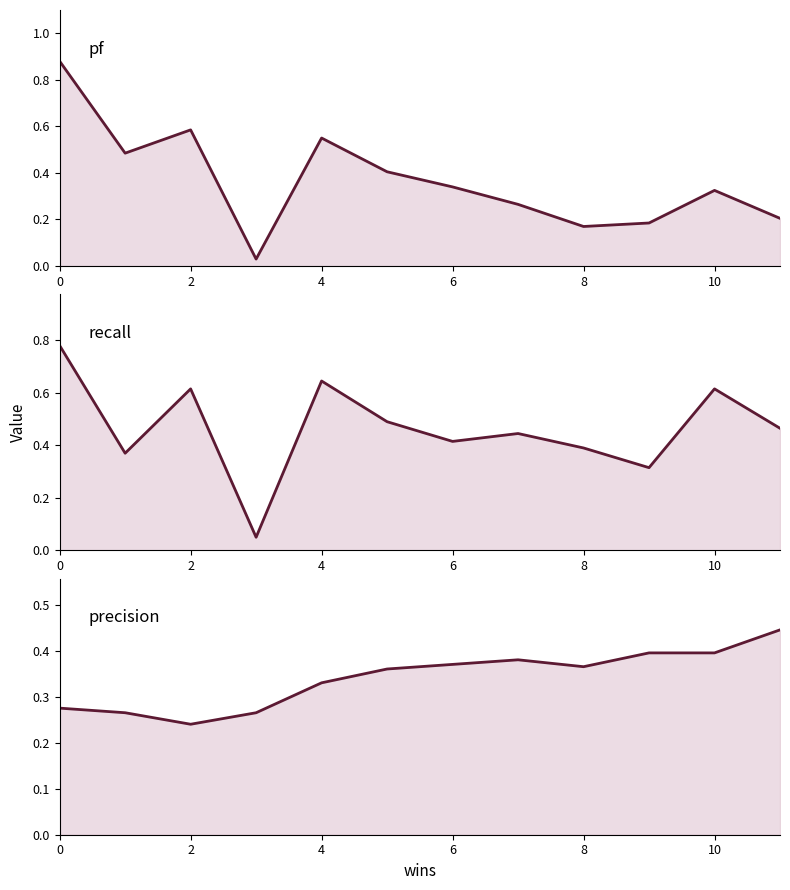

True or false: pf and precision cross at least once.

True